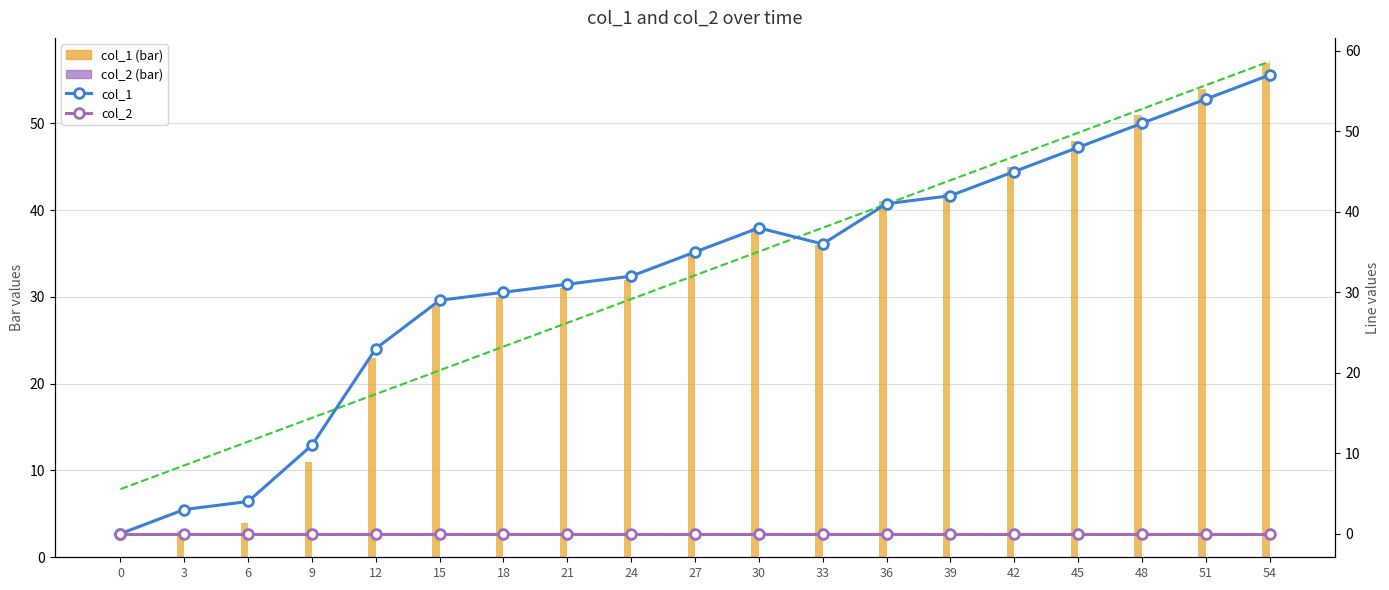

What is the spread (max minus min) of values at 6?

11.4